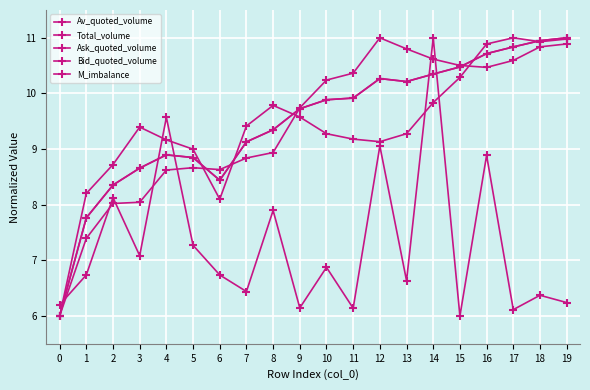

What is the total value across all series at 11?

45.5